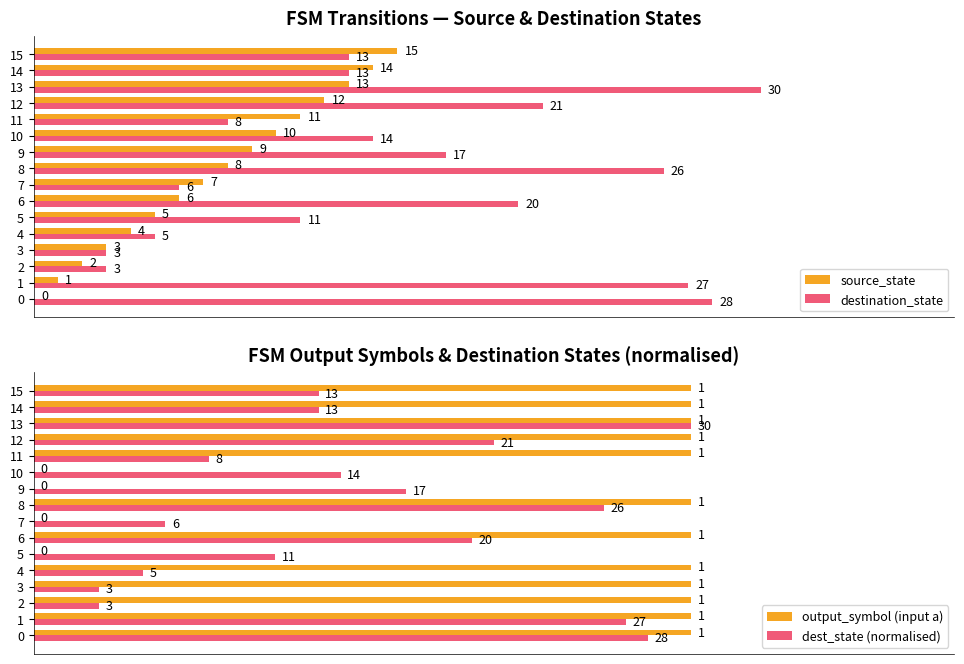

Between 0 and 15, which series saw the biggest shift?

source_state